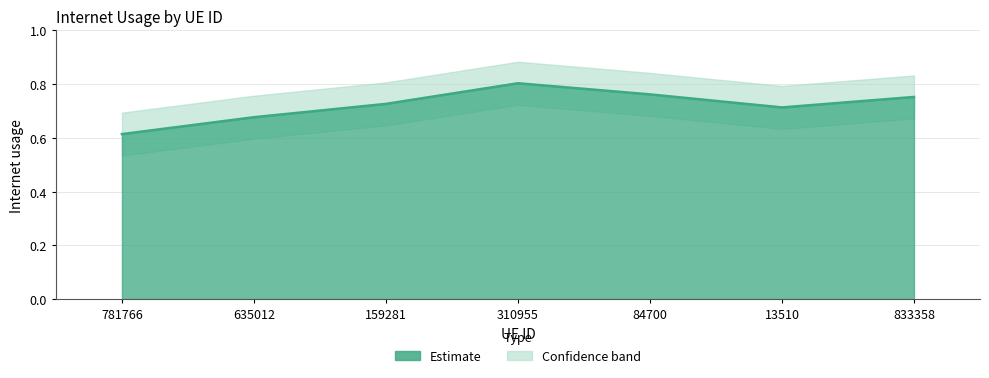

Is it true that the value at 13510 is 1.1?

False